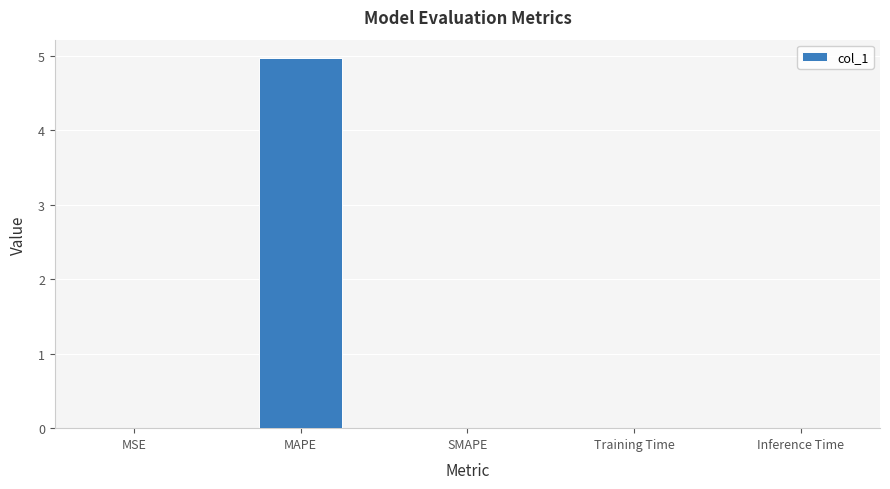

At which category does the chart reach its peak across all series?

MAPE